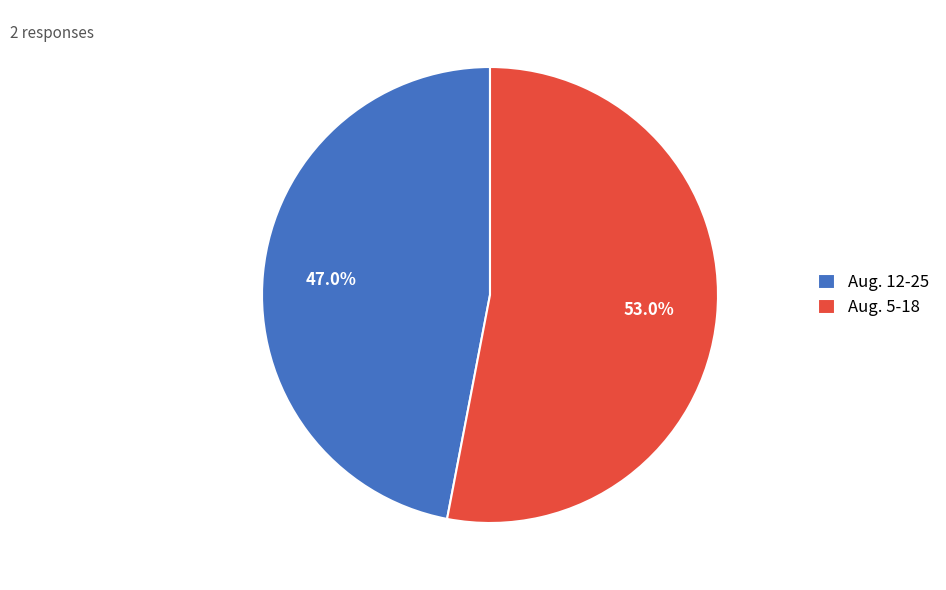

The Aug. 12-25 slice represents 52% of the pie. True or false?

False